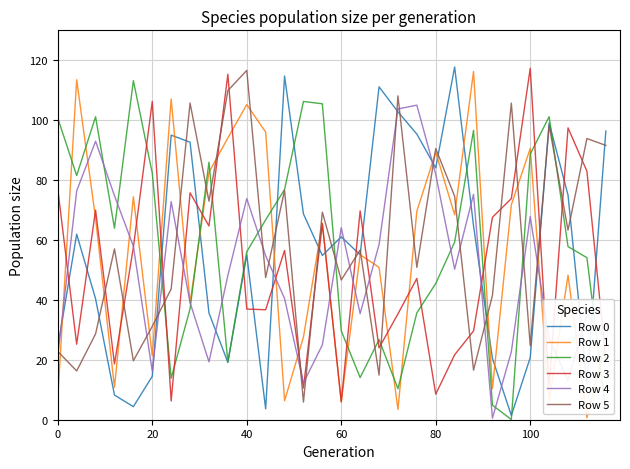

True or false: Row 5 and Row 3 intersect in this chart.

True